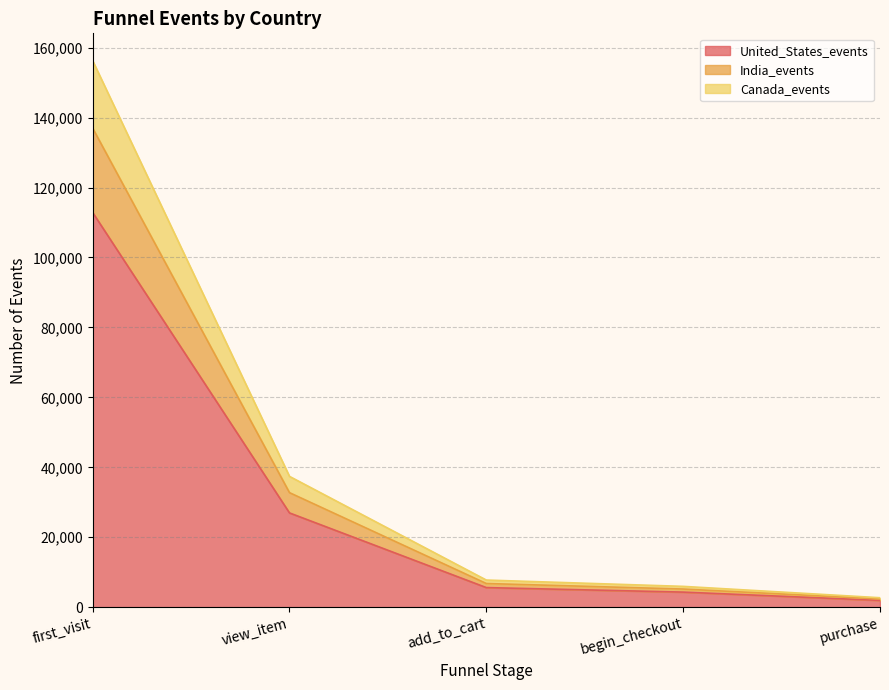

What is the difference between the maximum and minimum values in the United_States_events series?

110921